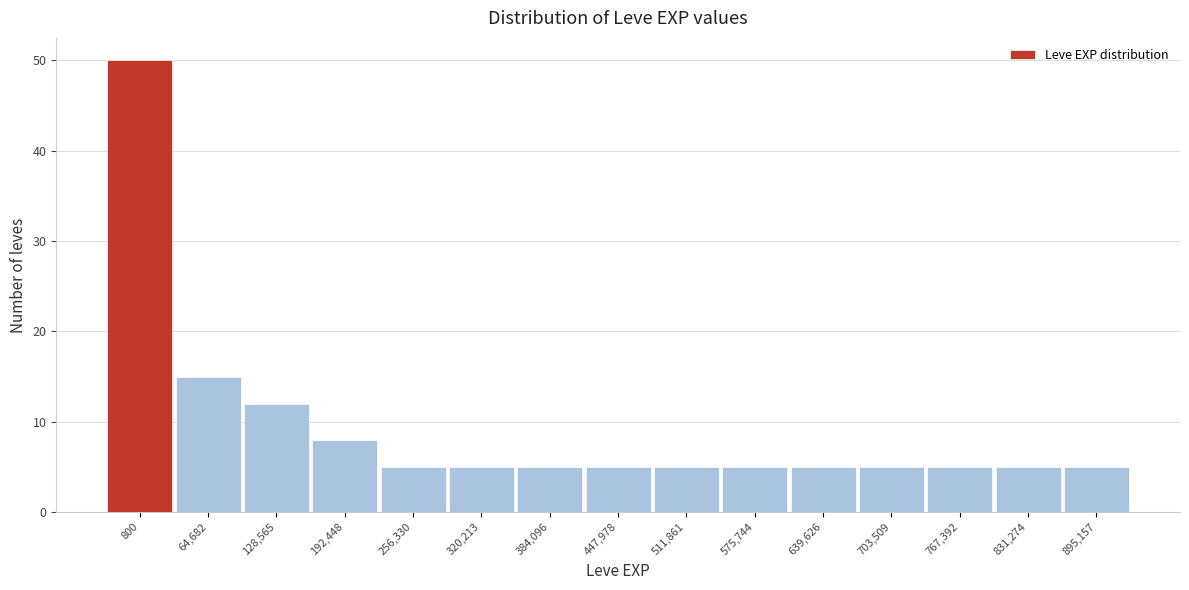

Reading left to right, list all the values displayed in this chart.

50	15	12	8	5	5	5	5	5	5	5	5	5	5	5